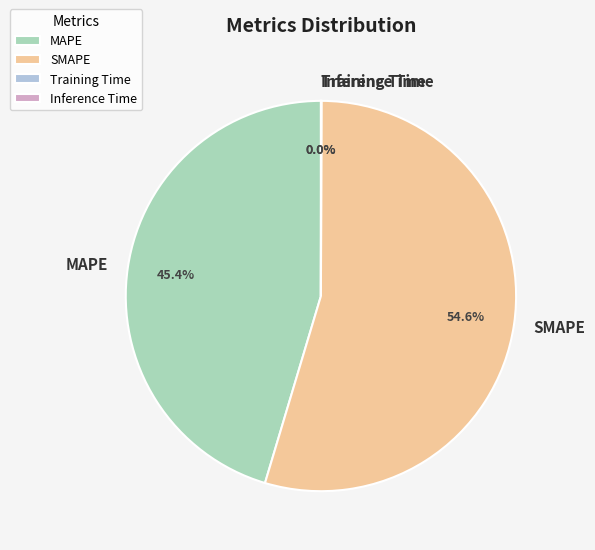

What is the largest slice in the pie chart?

SMAPE